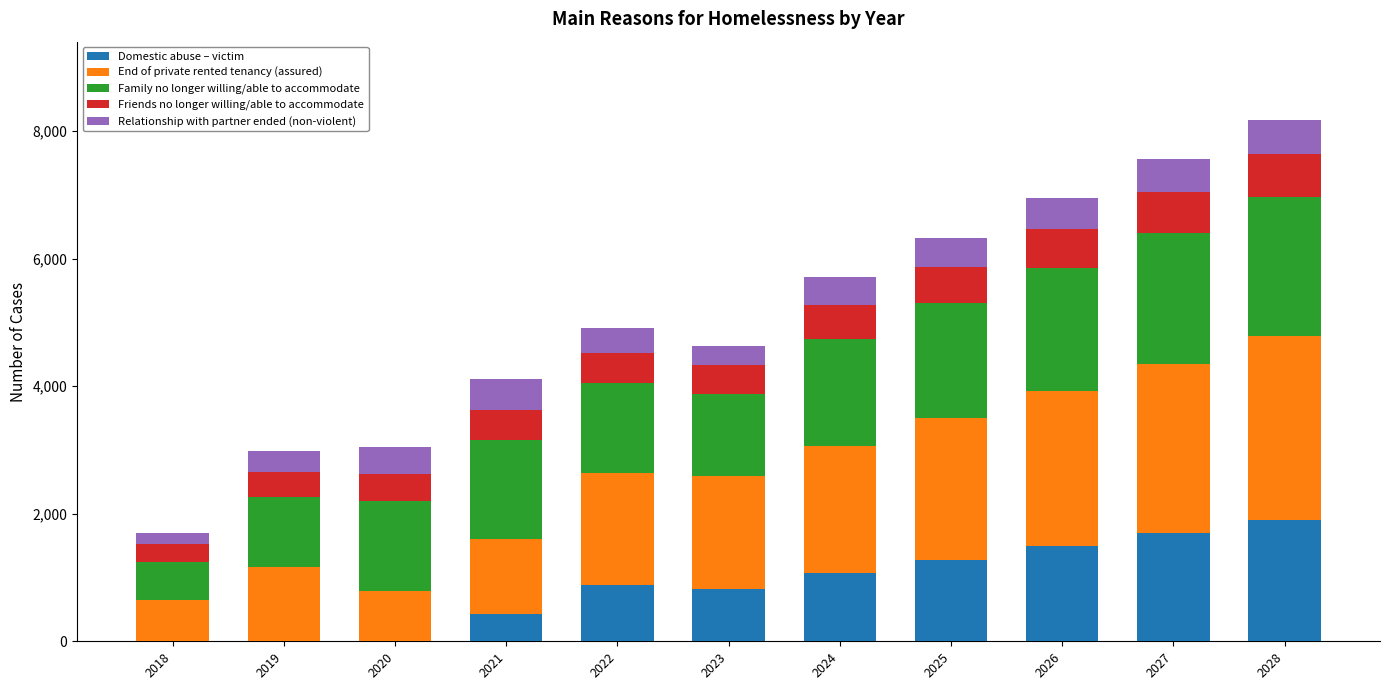

What is the highest value of the Domestic abuse – victim series?

1898